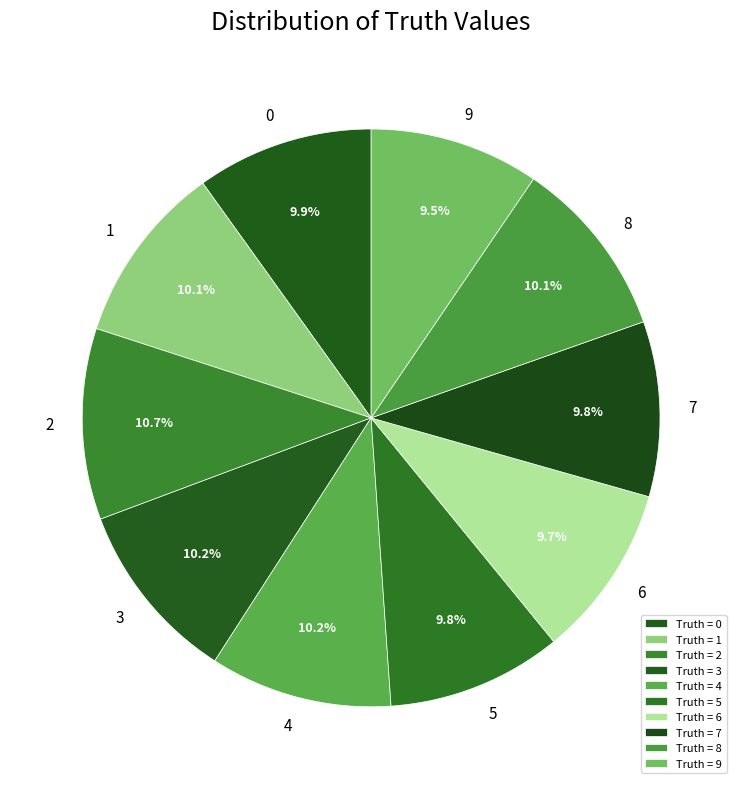

How many segments does this pie chart have?

10